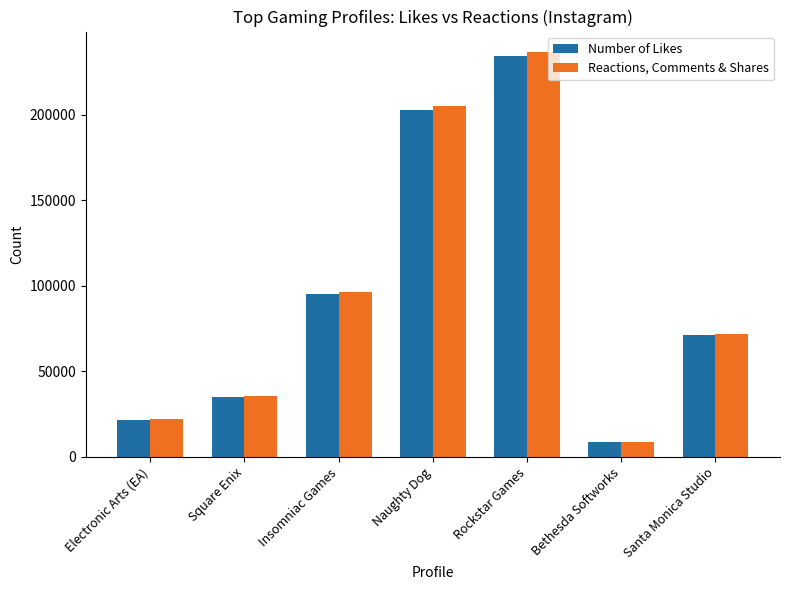

What is the label of the 7th bar from the right?

Electronic Arts (EA)